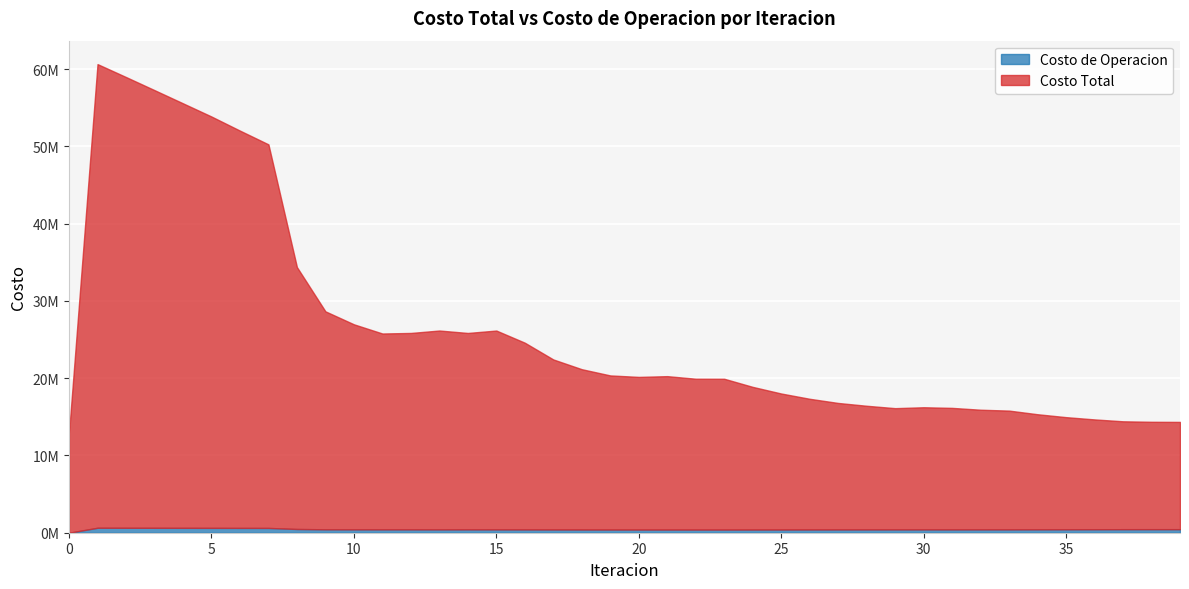

Between 19 and 30, which series saw the biggest shift?

Costo Total